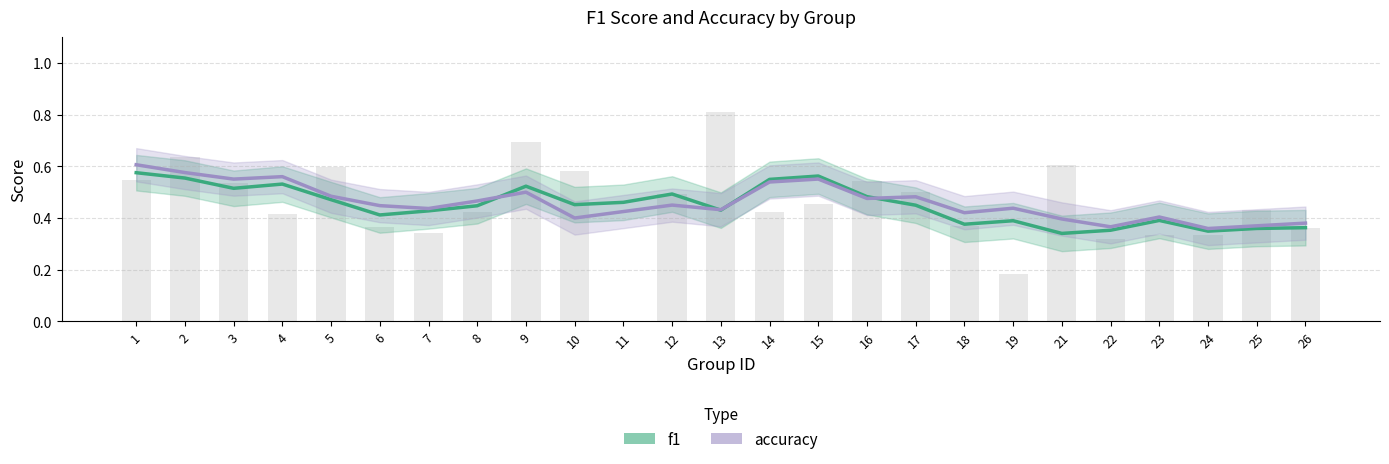

What is the difference between the second highest and minimum values in the f1 series?

0.2